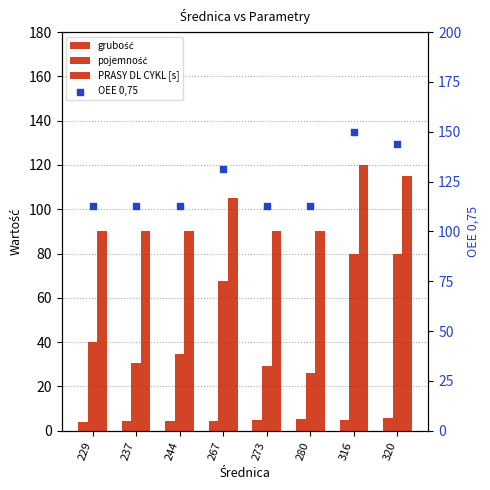

At which category is the sum across all series the highest?

316